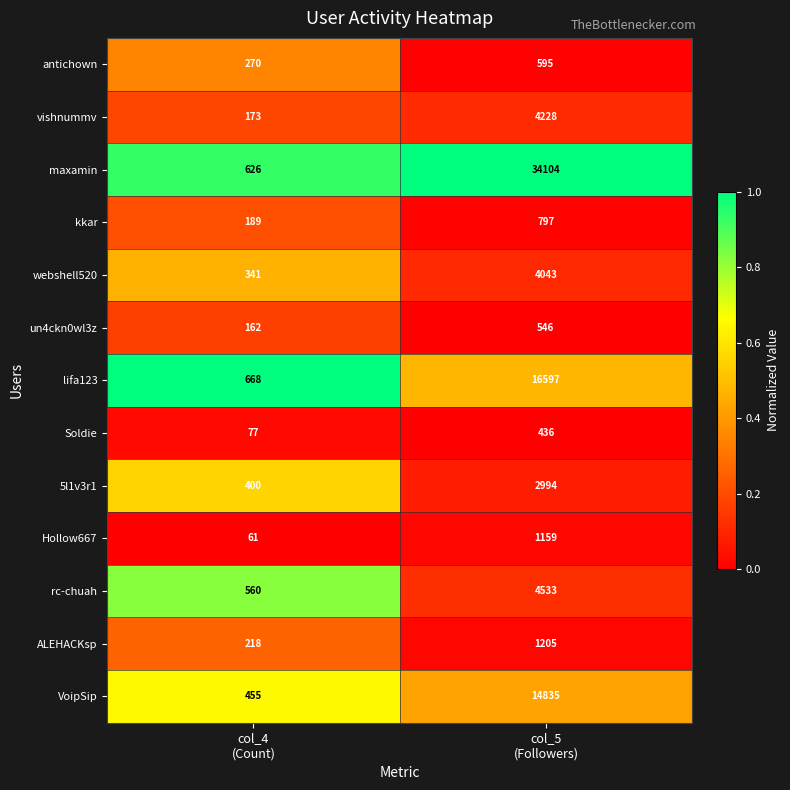

What is the lowest value of the webshell520 series?

341